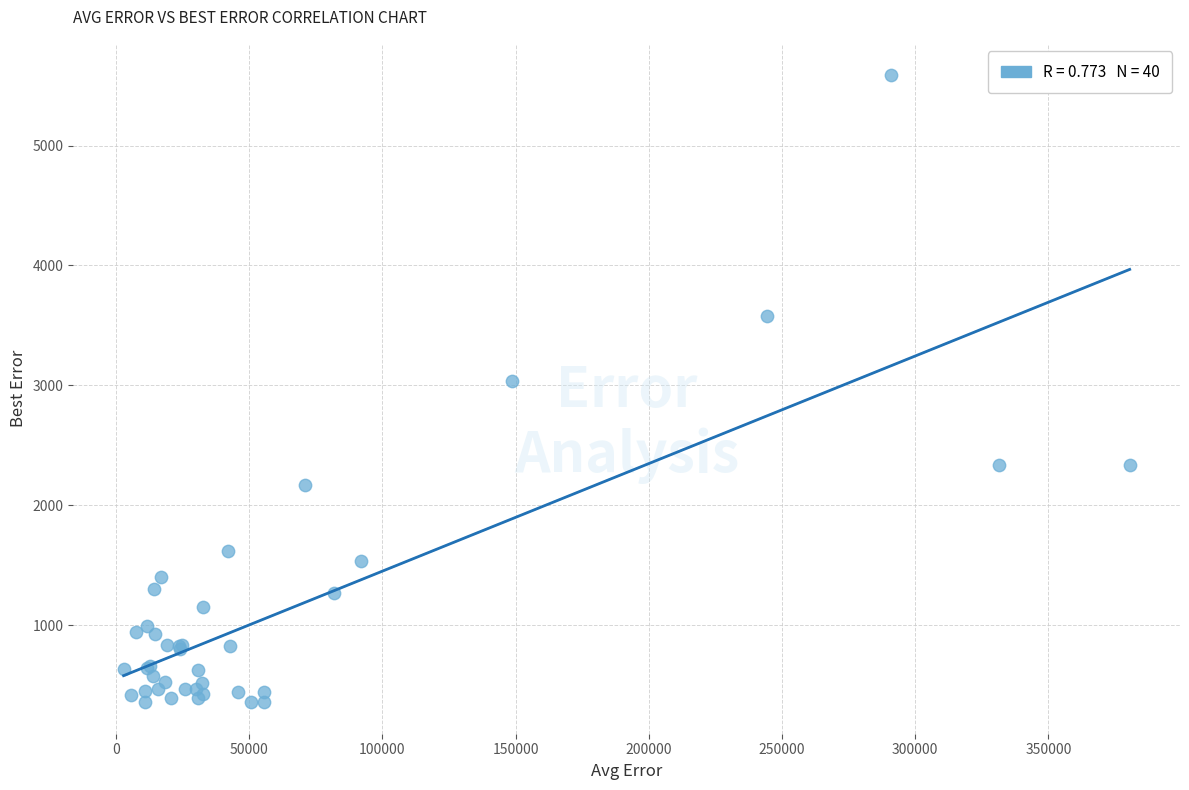

What Y value in the scatter plot is closest to 2971?

3034.0